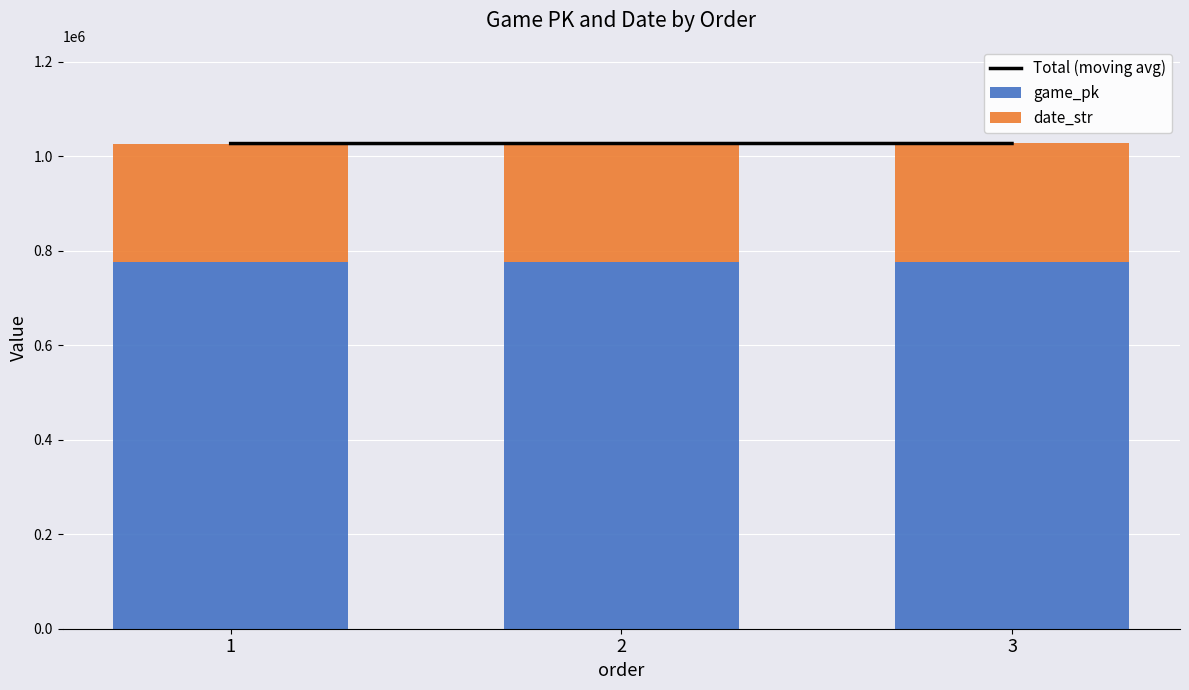

What are all the series names shown in the legend?

Total (moving avg), game_pk, date_str